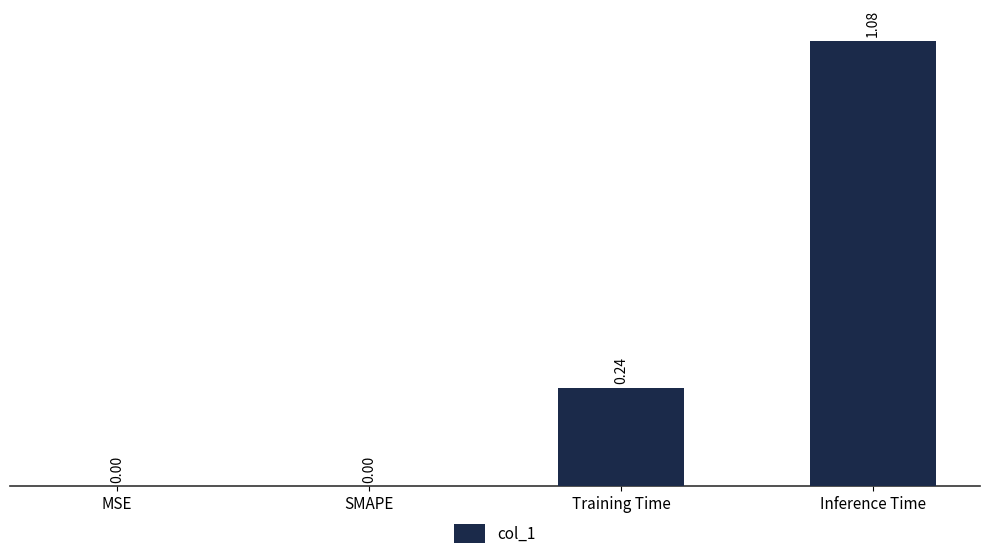

At which category does the chart reach its peak across all series?

Inference Time